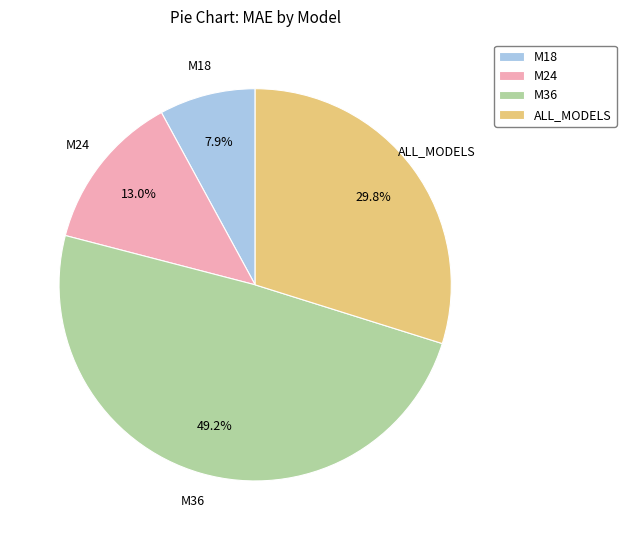

What is the ratio of the value at ALL_MODELS to the value at M36?

0.6